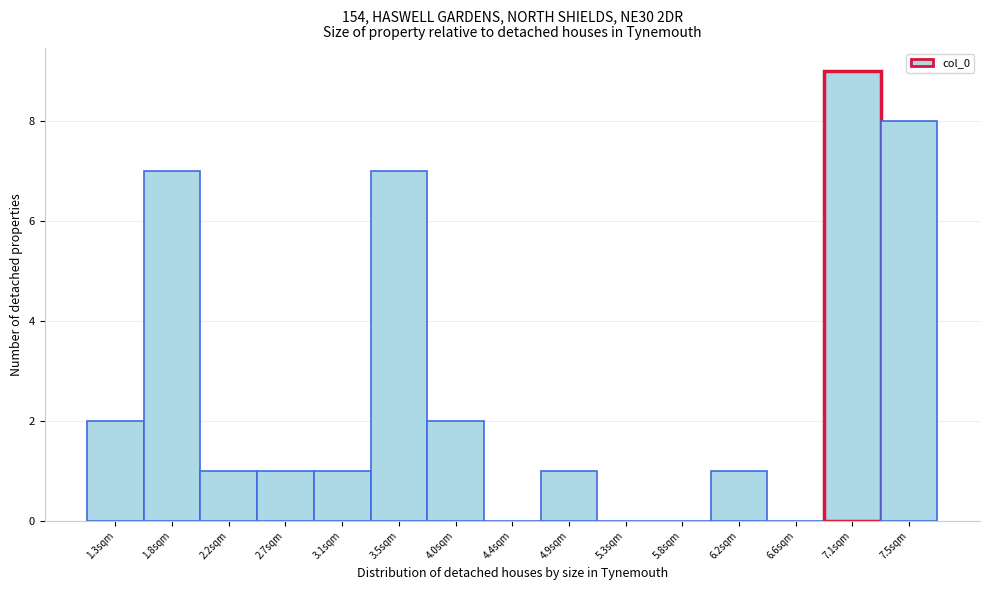

Reading left to right, list all the values displayed in this chart.

1.3sqm=2	1.8sqm=7	2.2sqm=1	2.7sqm=1	3.1sqm=1	3.5sqm=7	4.0sqm=2	4.4sqm=0	4.9sqm=1	5.3sqm=0	5.8sqm=0	6.2sqm=1	6.6sqm=0	7.1sqm=9	7.5sqm=8